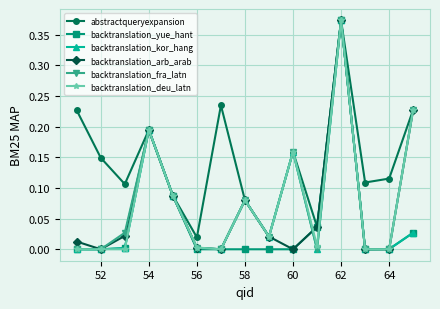

Does the chart have visible grid lines?

Yes